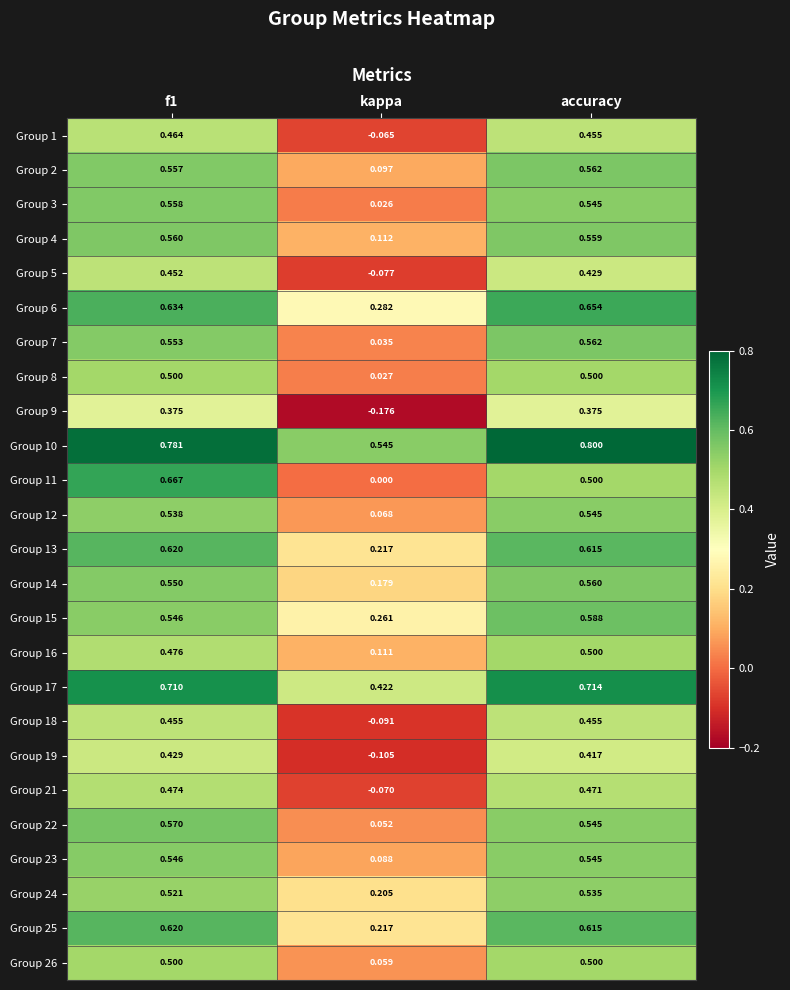

Is the value of Group 18 at accuracy greater than the value of Group 23 at f1?

No